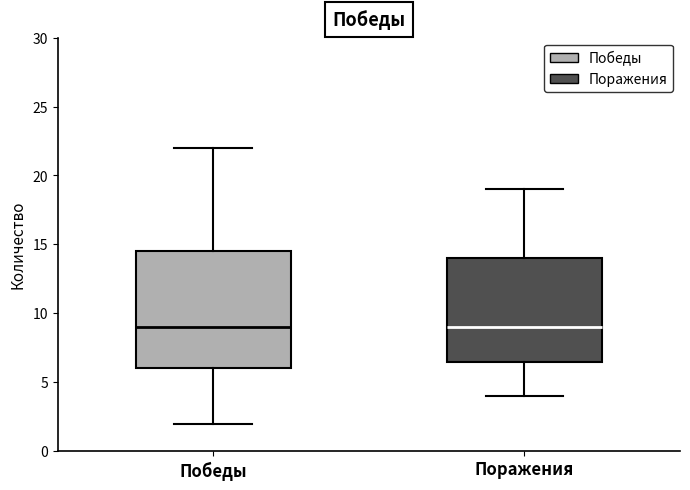

Reading left to right, read every box against the y-axis: the position of its median line, the range the box covers, and the ends of its whiskers. The values are not printed on the chart, so give them approximately, as read against the axis.

Победы: median 9.0, box 6.0 to 14.5, whiskers 2.0 to 22.0
Поражения: median 9.0, box 6.5 to 14.0, whiskers 4.0 to 19.0